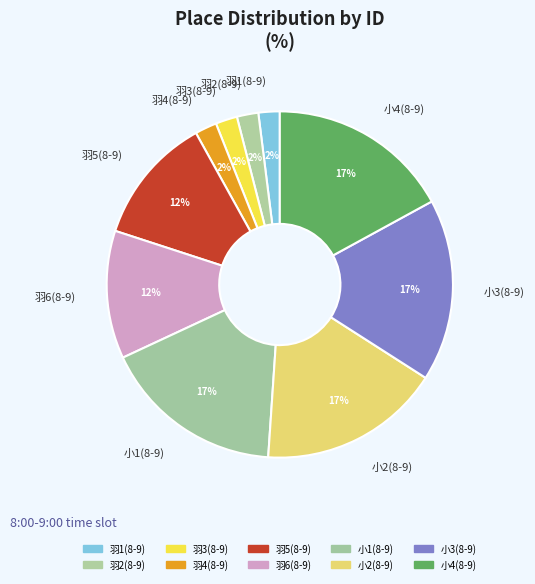

Count the number of slices in the pie.

10